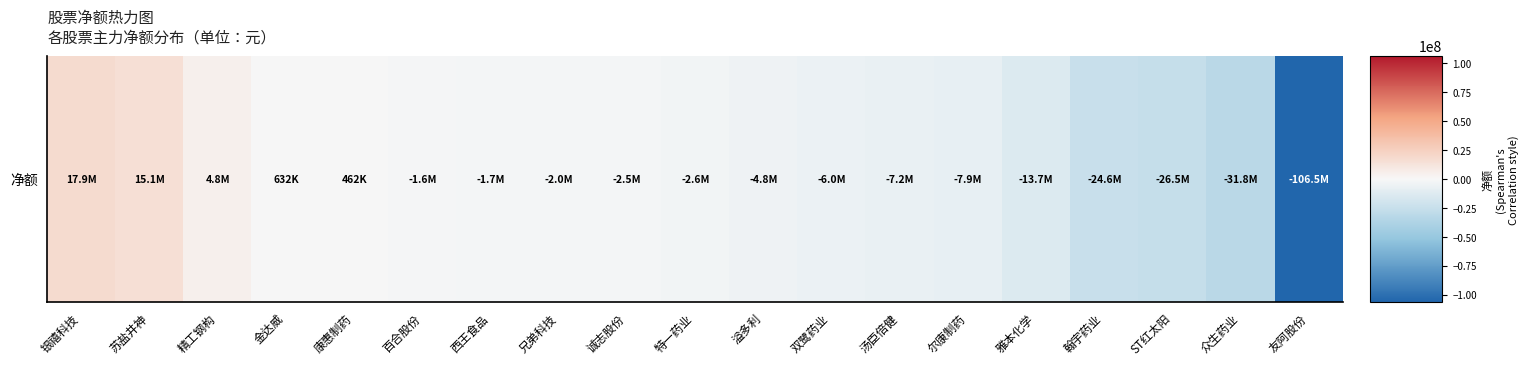

At which category does the chart reach its minimum across all series?

友阿股份